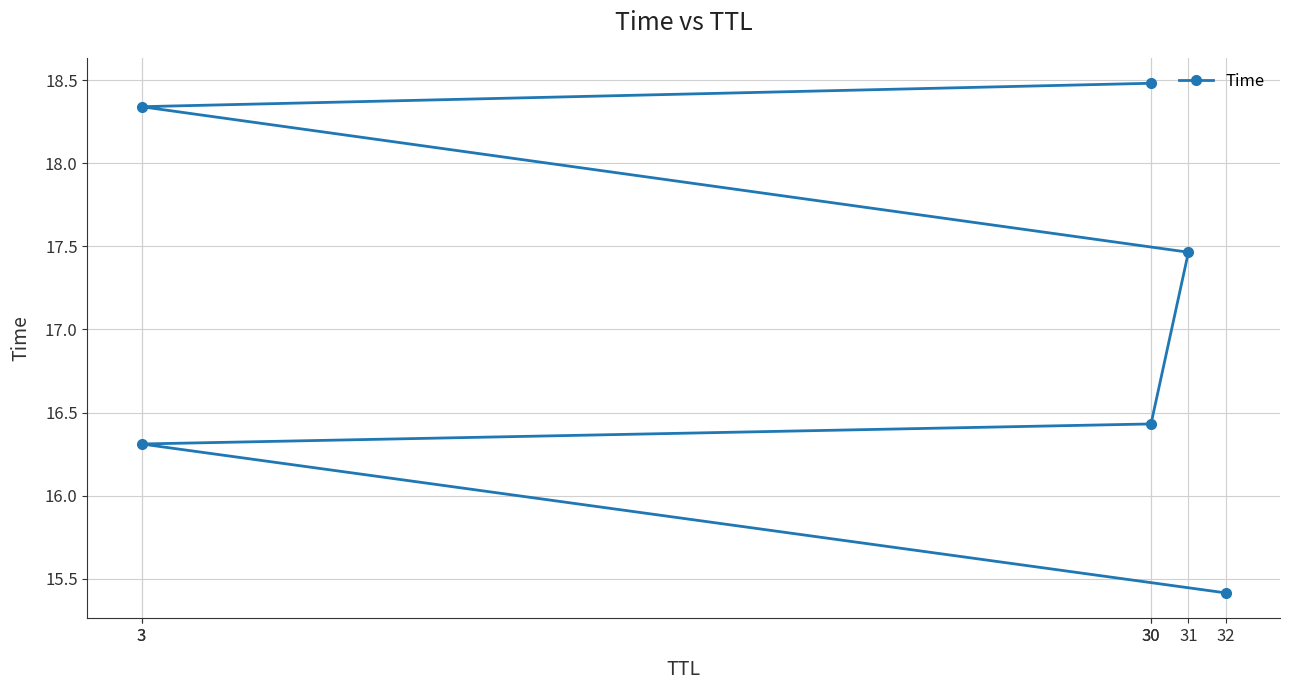

Count the number of values greater than 17.

3